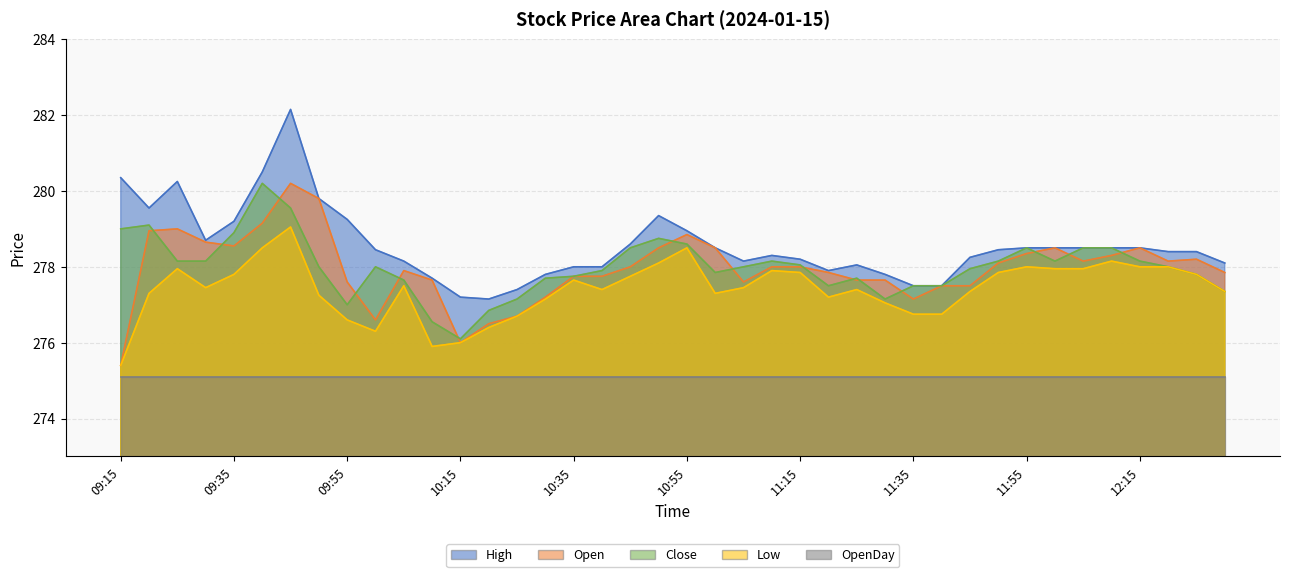

How many values in the Open series exceed 278?

18